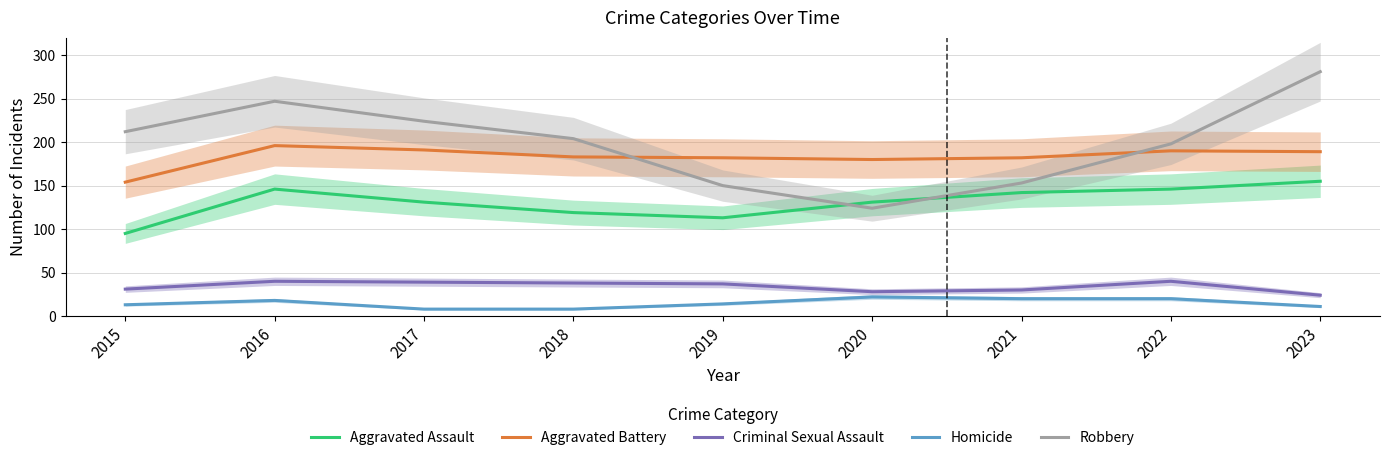

At how many categories does at least one series exceed 148?

9